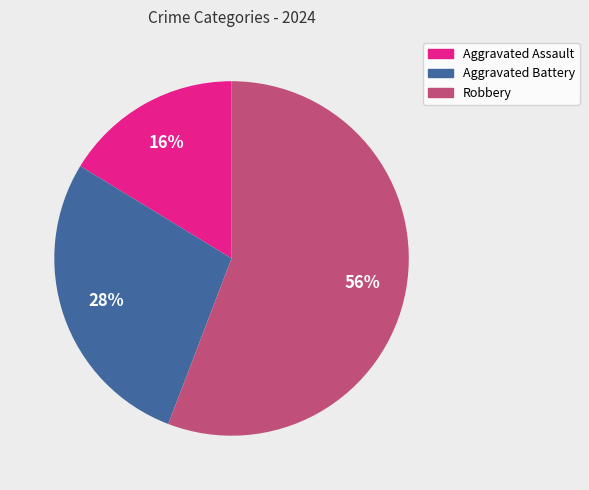

Is the sum of Aggravated Battery and Robbery greater than half?

Yes